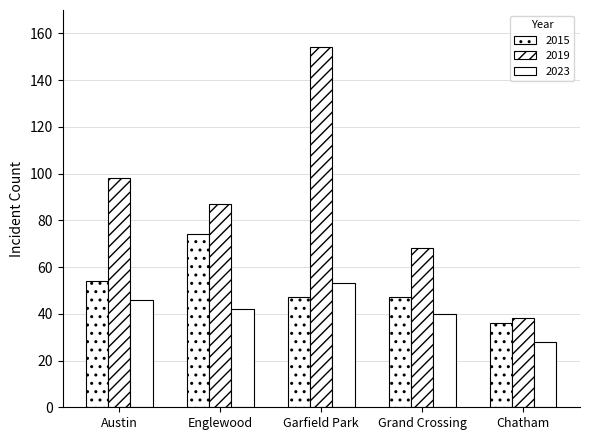

Reading right to left, what are all the values shown in this chart?

2015: Chatham=36	Grand Crossing=47	Garfield Park=47	Englewood=74	Austin=54
2019: Chatham=38	Grand Crossing=68	Garfield Park=154	Englewood=87	Austin=98
2023: Chatham=28	Grand Crossing=40	Garfield Park=53	Englewood=42	Austin=46